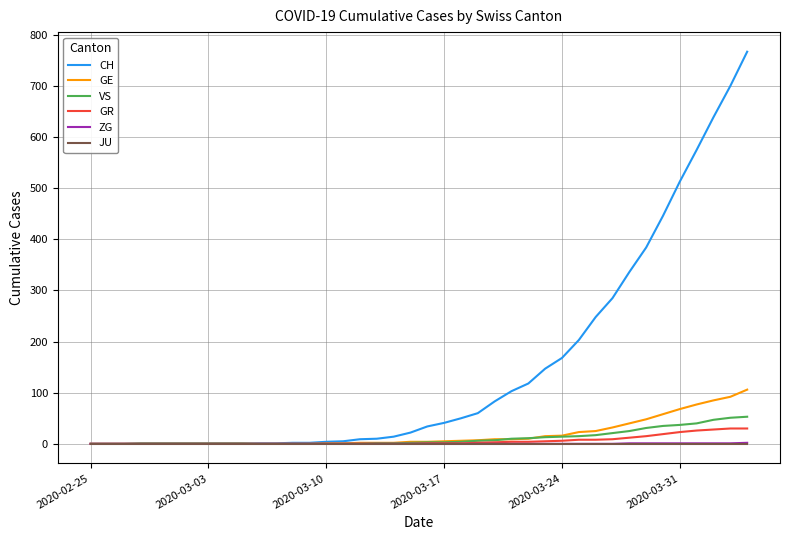

What is the highest value of the CH series?

767